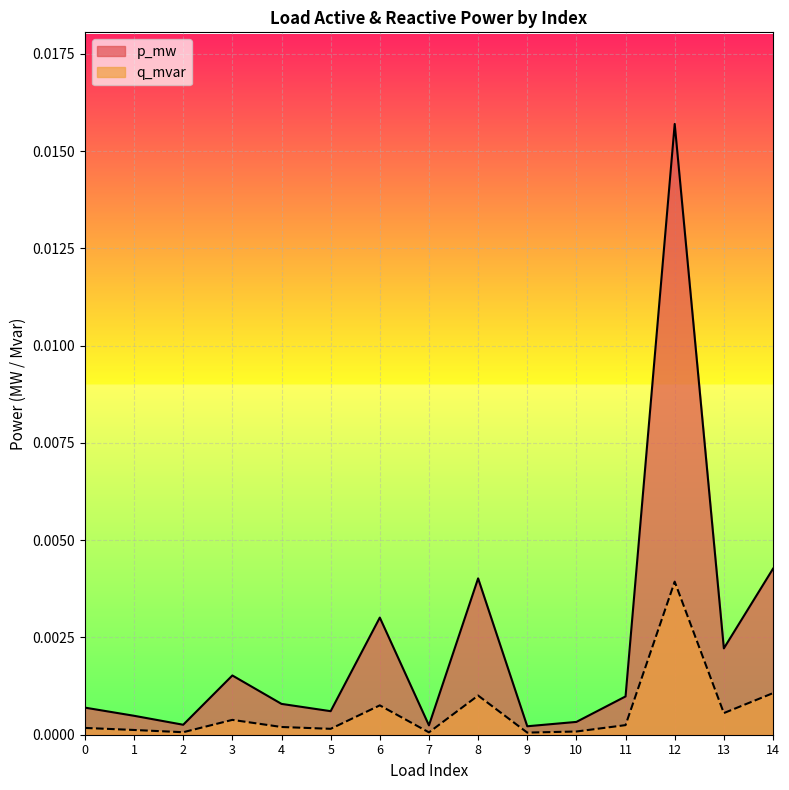

True or false: q_mvar and p_mw cross at least once.

False